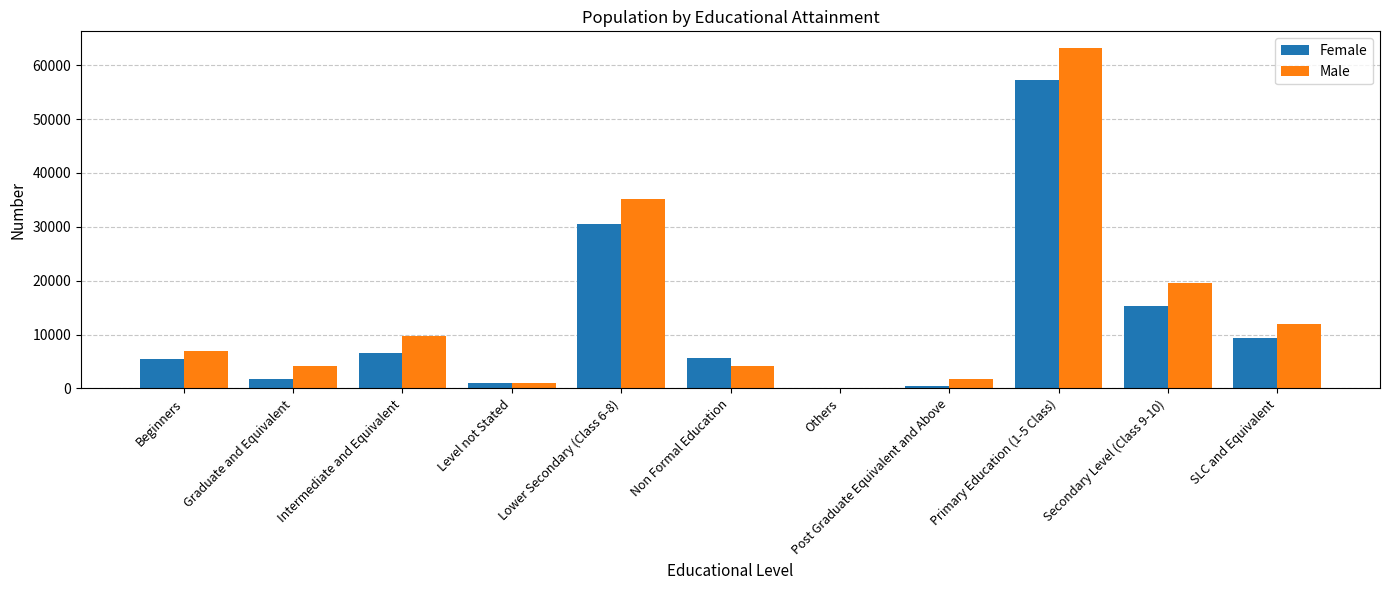

At which label is Female closest to 28682?

Lower Secondary (Class 6-8)